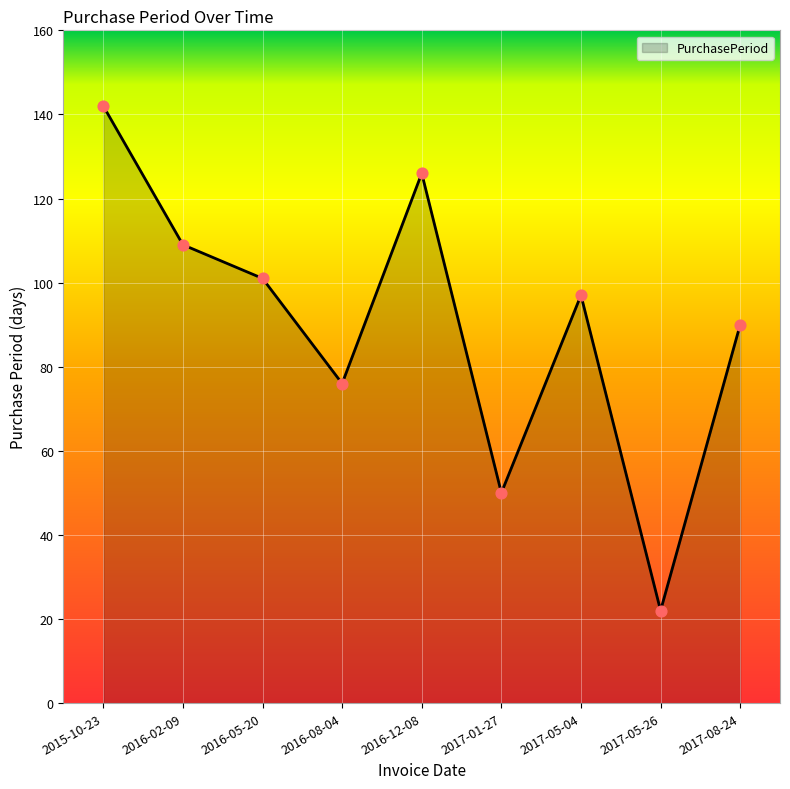

Approximately how many times larger is the value at 2017-01-27 compared to 2017-05-26?

2.3